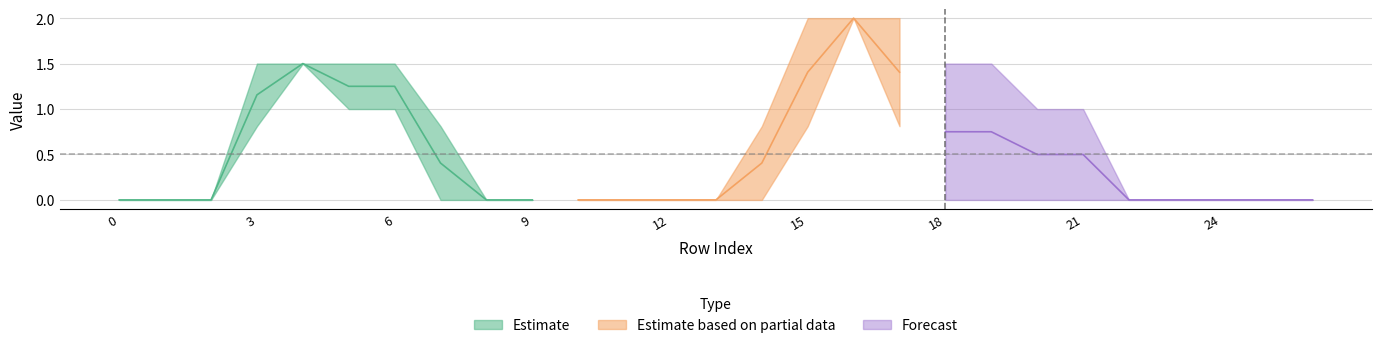

How many categories are shown in the chart?

27